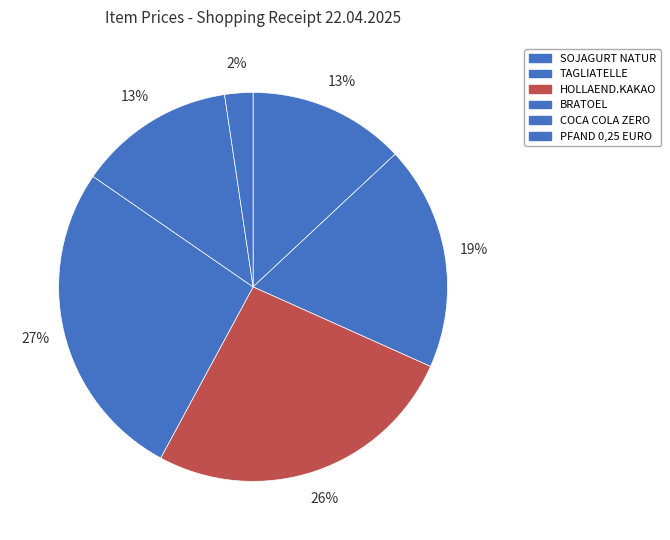

What is the largest slice in the pie chart?

BRATOEL